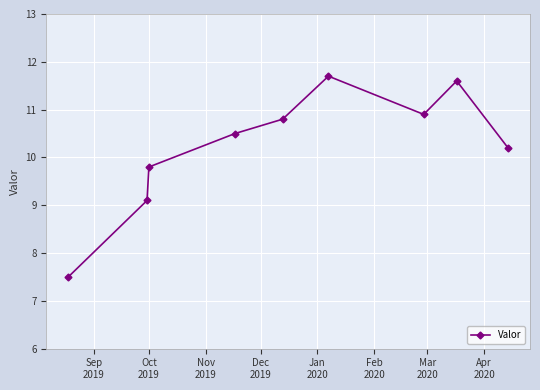

Reading right to left, what are all the values shown in this chart?

10.2	11.6	10.9	11.7	10.8	10.5	9.8	9.1	7.5